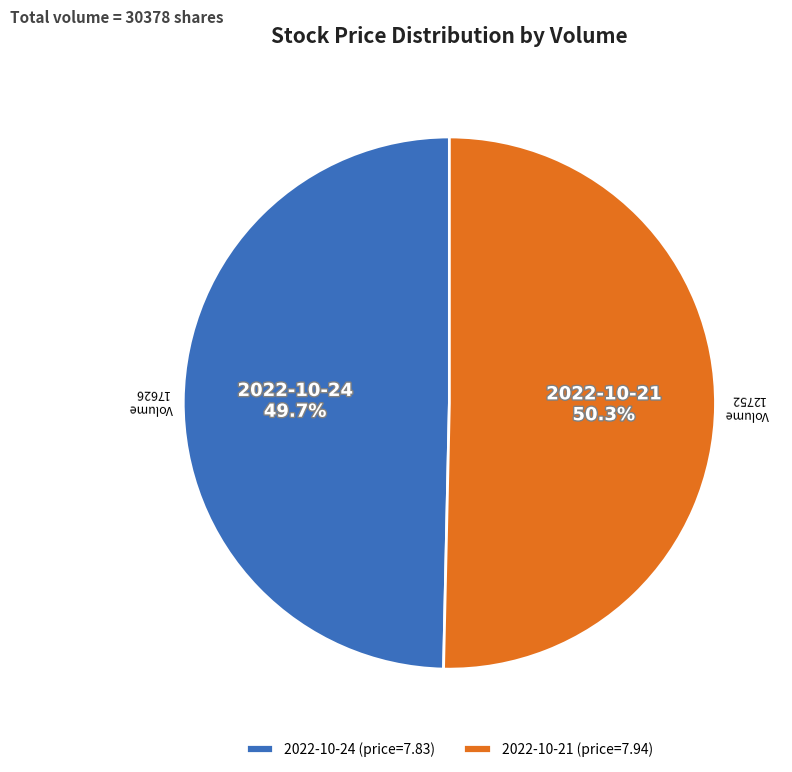

Combined, what portion of the pie is 2022-10-24 (price=7.83) and 2022-10-21 (price=7.94)?

100.0%